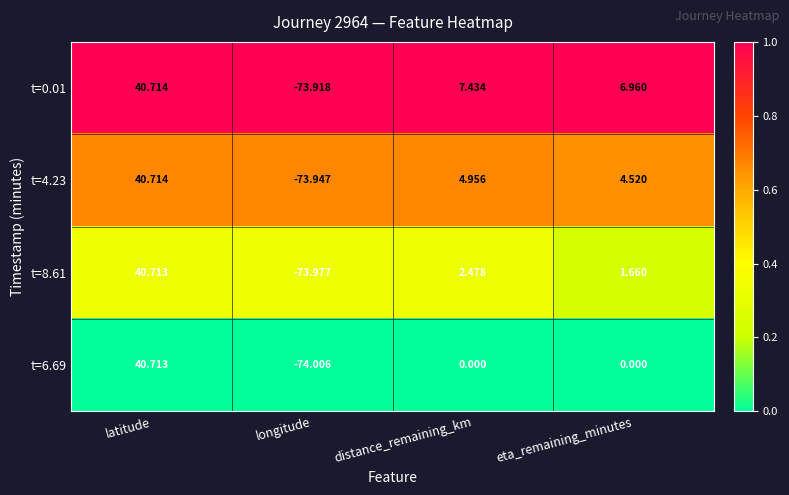

At which label does t=0.01 reach its minimum?

longitude